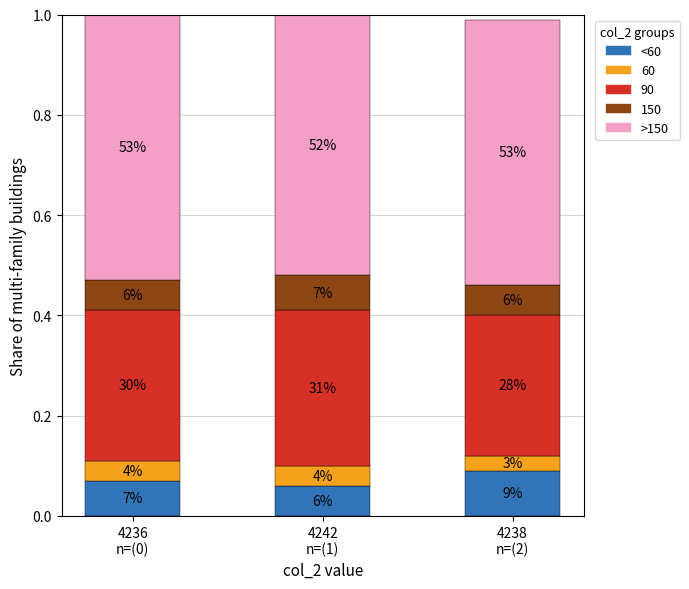

At how many categories does at least one series exceed 0?

3